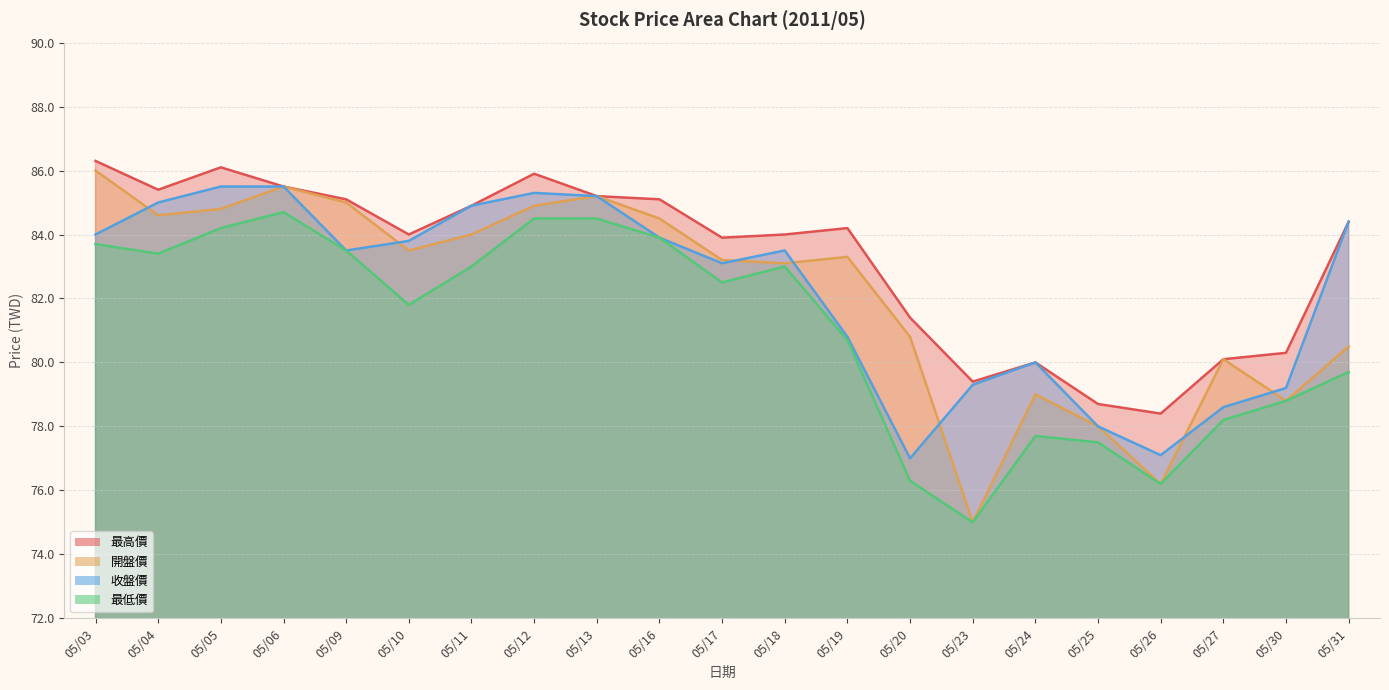

How many interior local peaks does the 最低價 series have?

3